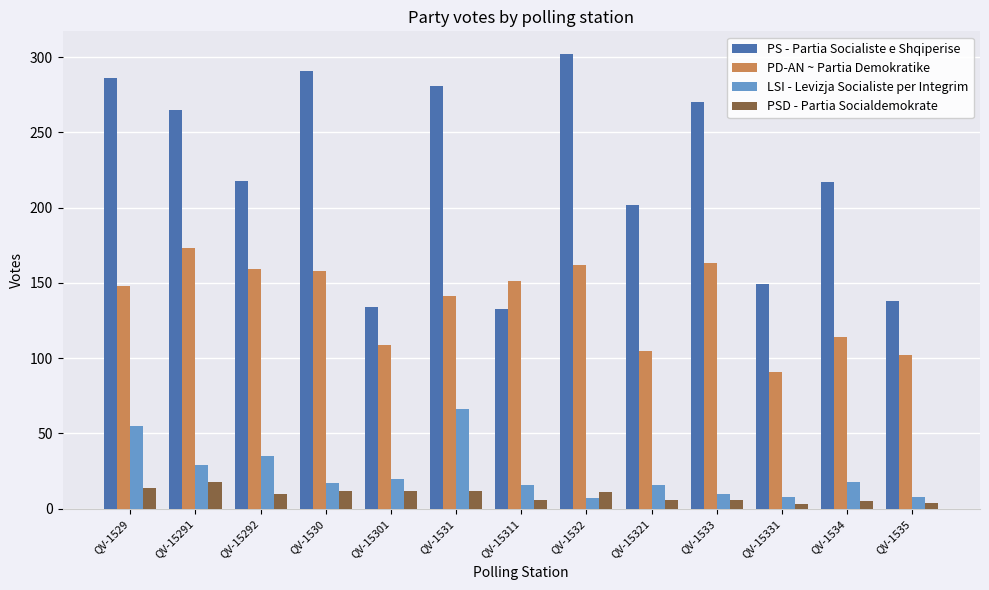

How many values in the PS - Partia Socialiste e Shqiperise series are below 218?

6